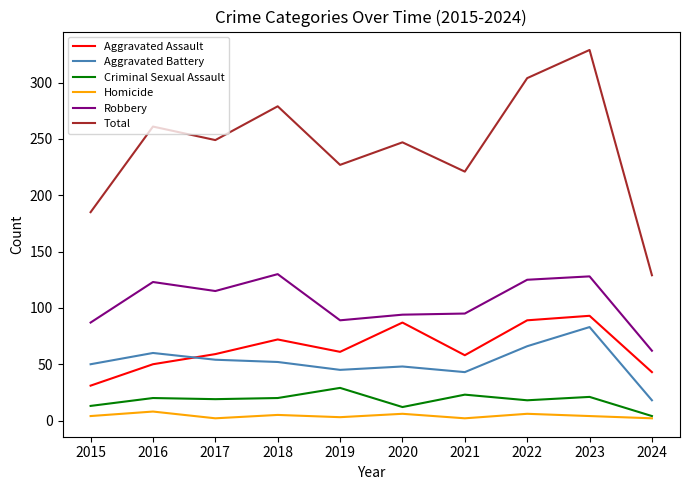

Is the value of Aggravated Battery at 2020 greater than the value of Criminal Sexual Assault at 2018?

Yes